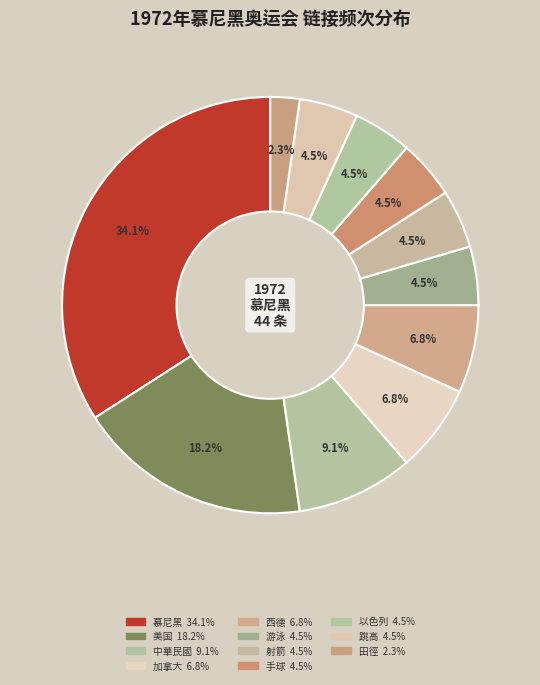

Is it true that 手球 is 5% of the pie?

True